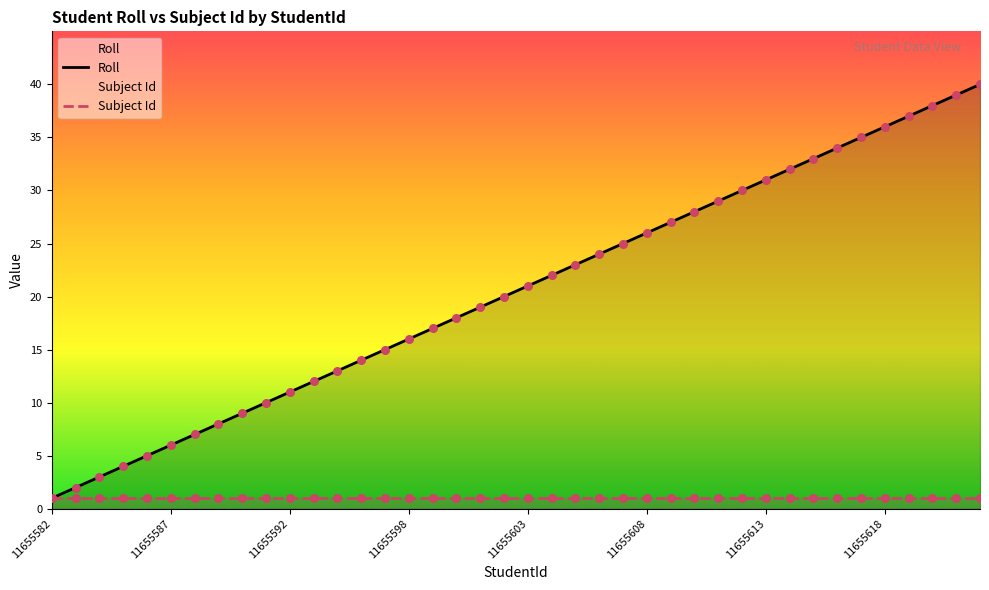

What is the total value across all series at 11655592?

12